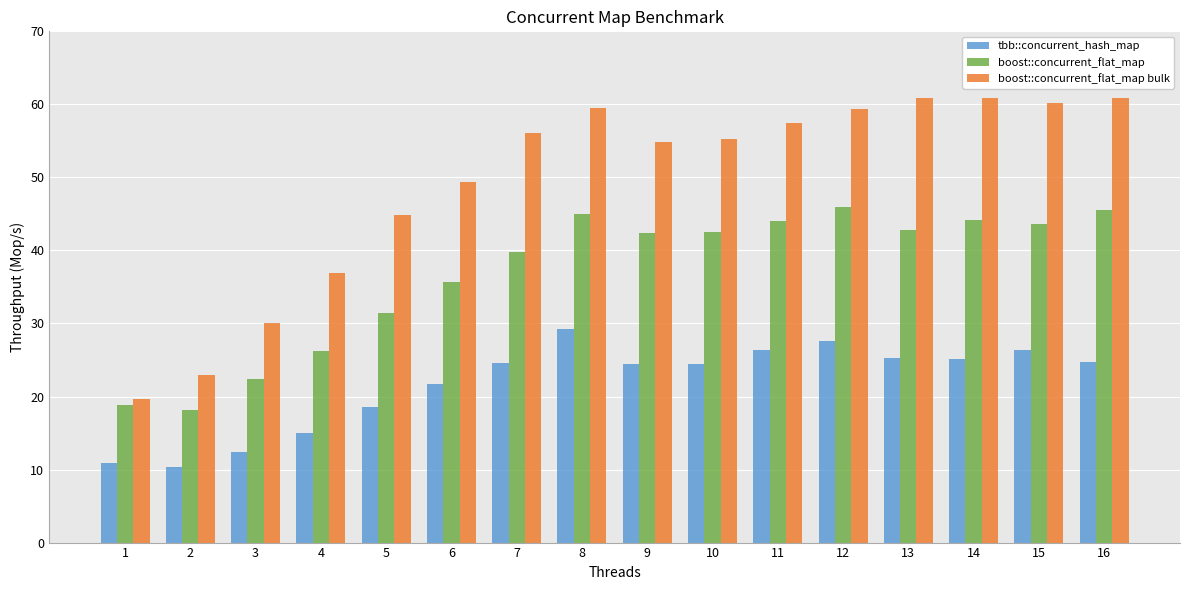

What is the average value of the boost::concurrent_flat_map series?

36.8